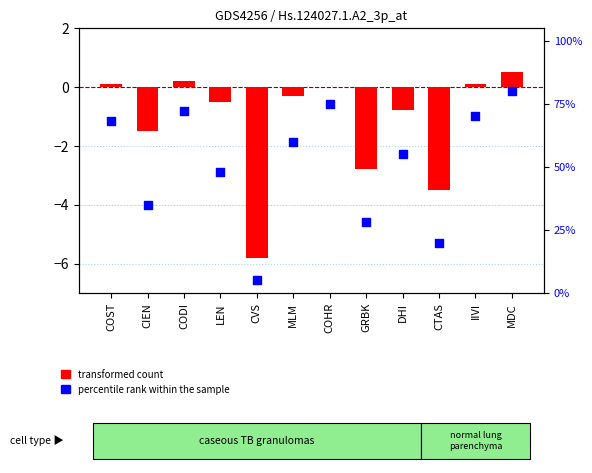

Is the value of percentile rank within the sample at MLM greater than the value of transformed count at CODI?

Yes